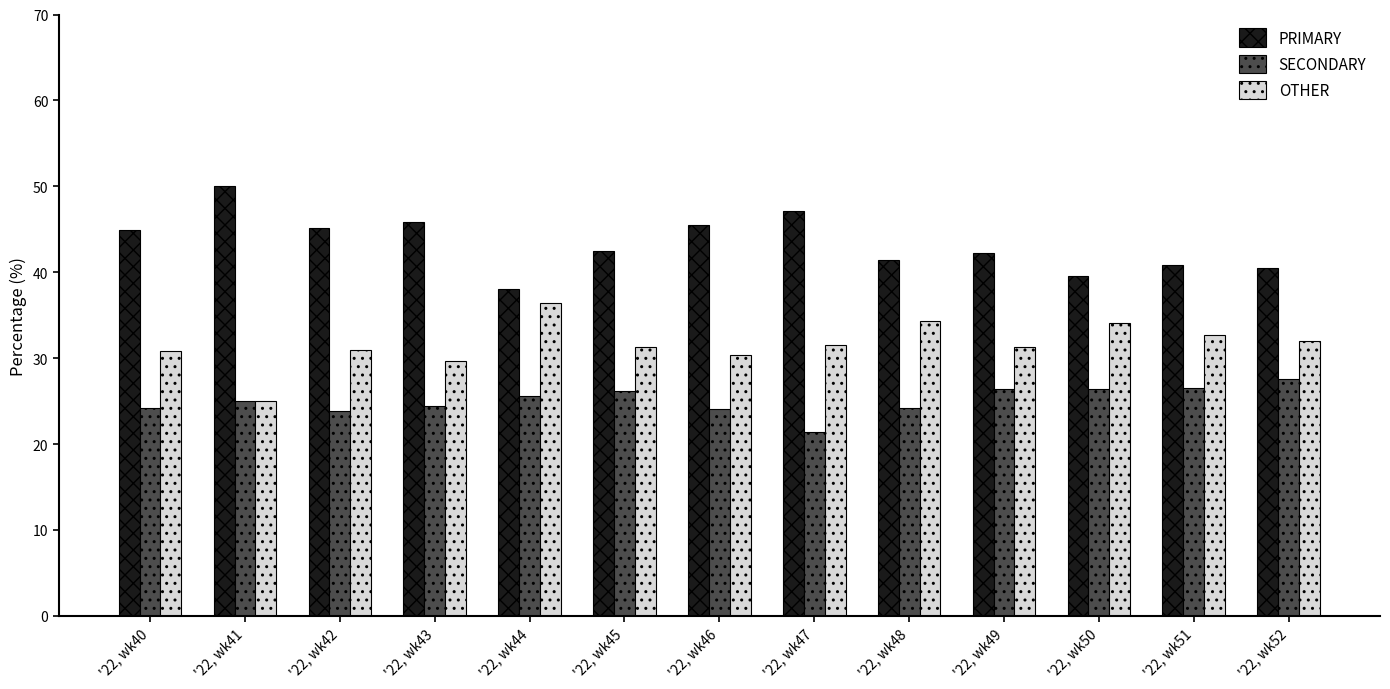

What is the sum of the OTHER values at '22, wk44 and '22, wk43?

66.1